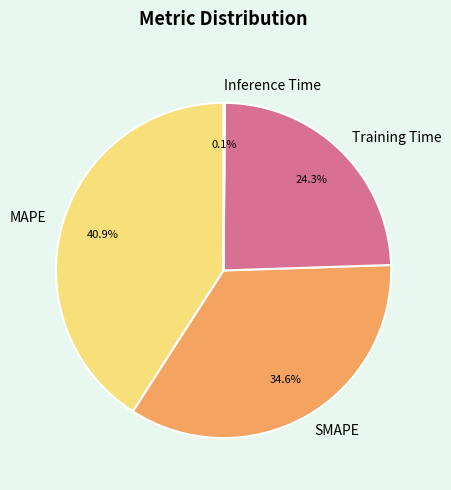

What percentage is the SMAPE slice, to the nearest percent?

35%